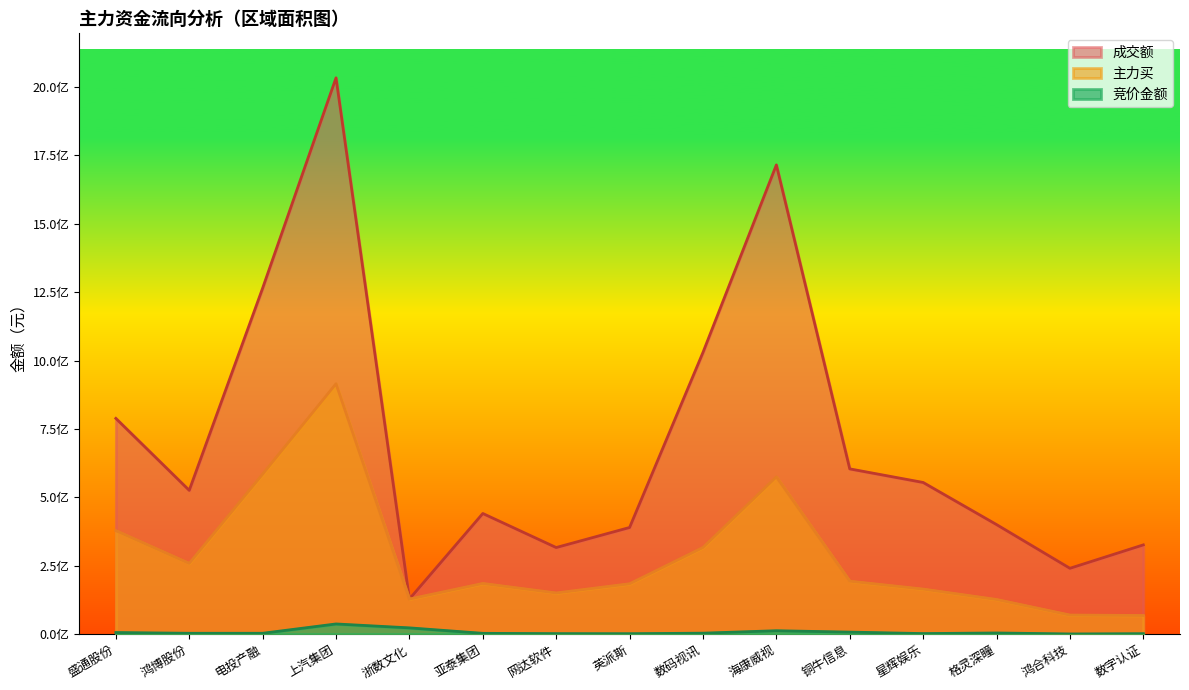

Which label corresponds to the smallest value in the chart?

鸿合科技